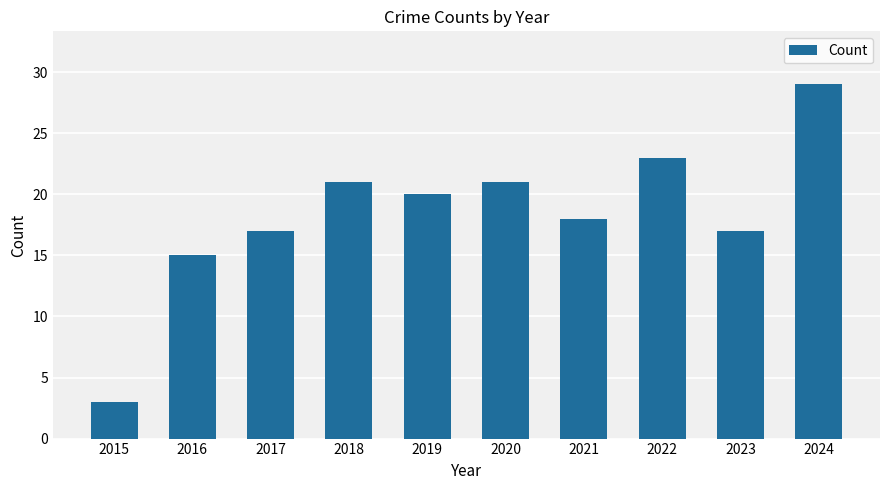

What is the value of the 5th bar from the left?

20